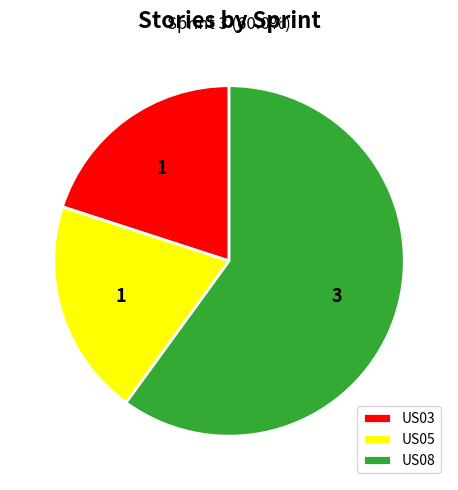

What is the ratio of the value at US05 to the value at US03?

1.0